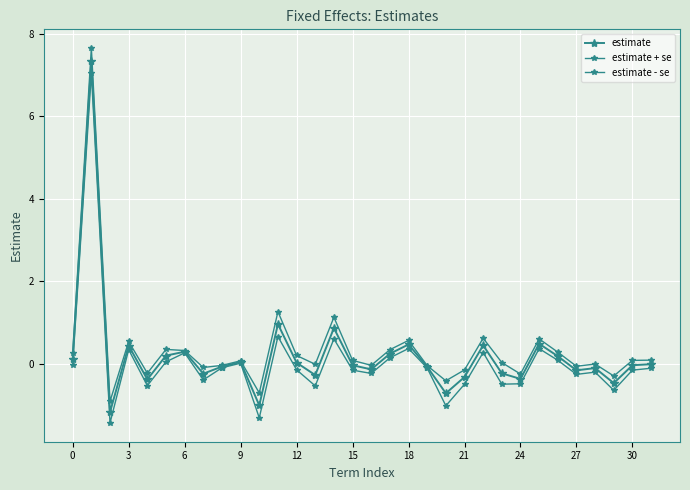

How many lines are shown in the chart?

3